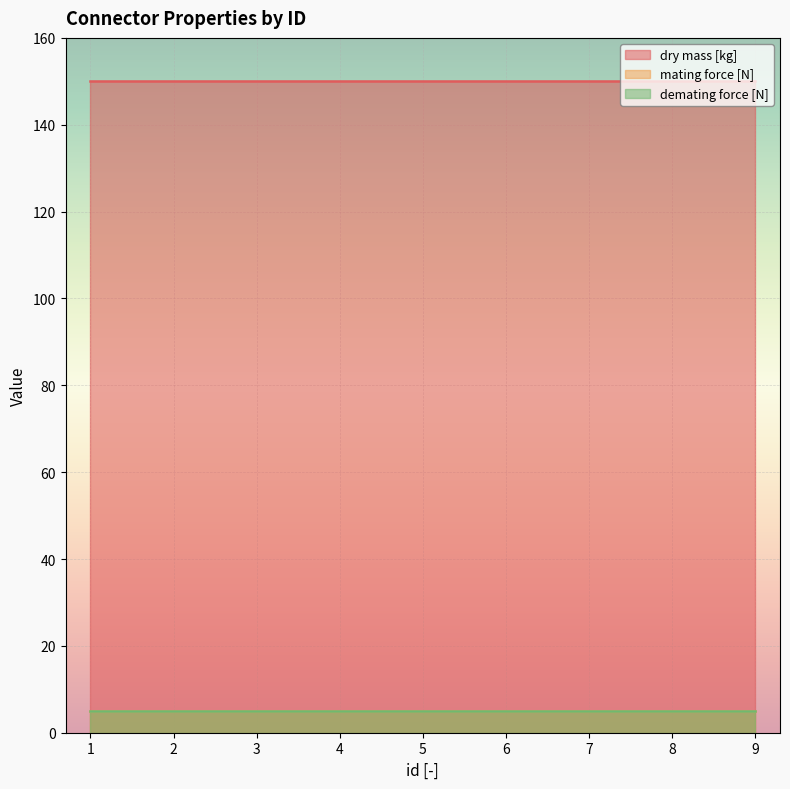

The demating force [N] series shows 5 at 2. True or false?

True